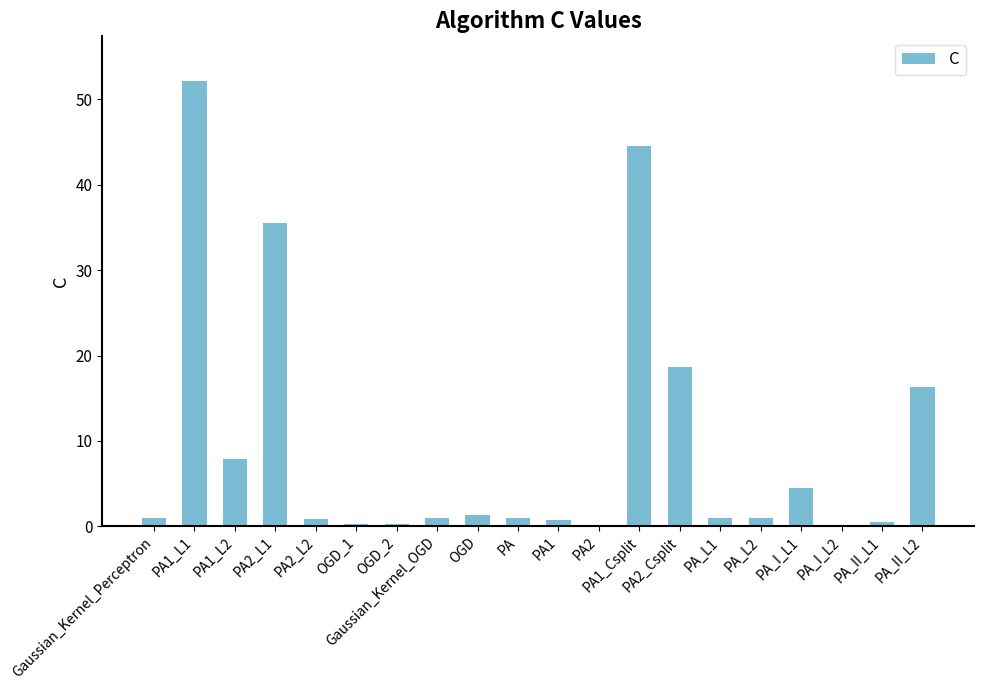

At which label is the value closest to 26?

PA2_Csplit